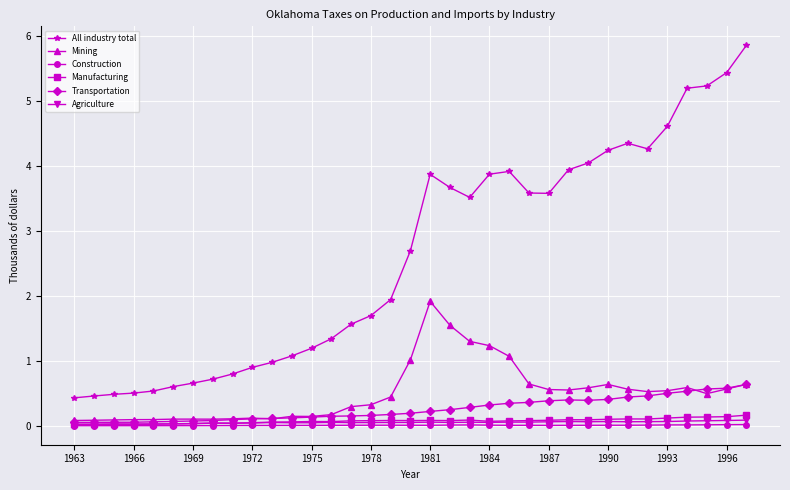

True or false: Agriculture has more than 1 interior local peaks.

True